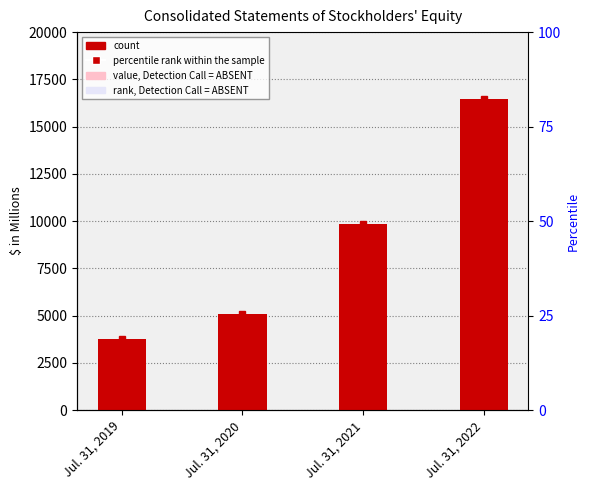

List the labels in order of Total Stockholders Equity value, smallest first.

Jul. 31, 2019, Jul. 31, 2020, Jul. 31, 2021, Jul. 31, 2022